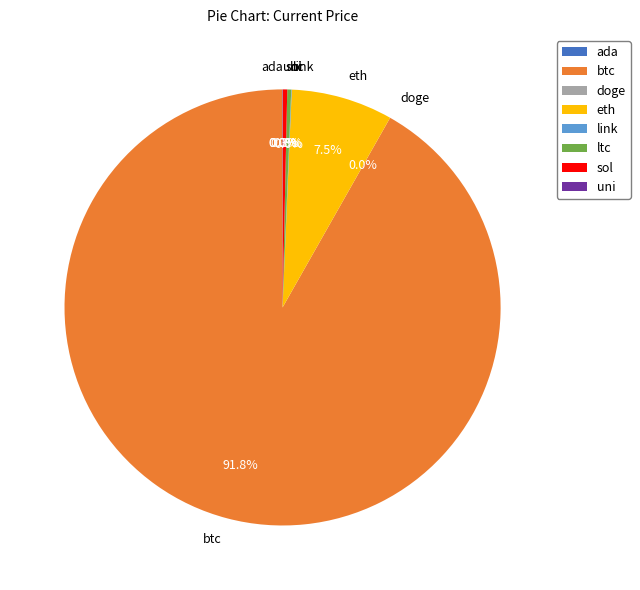

What is the largest slice in the pie chart?

btc